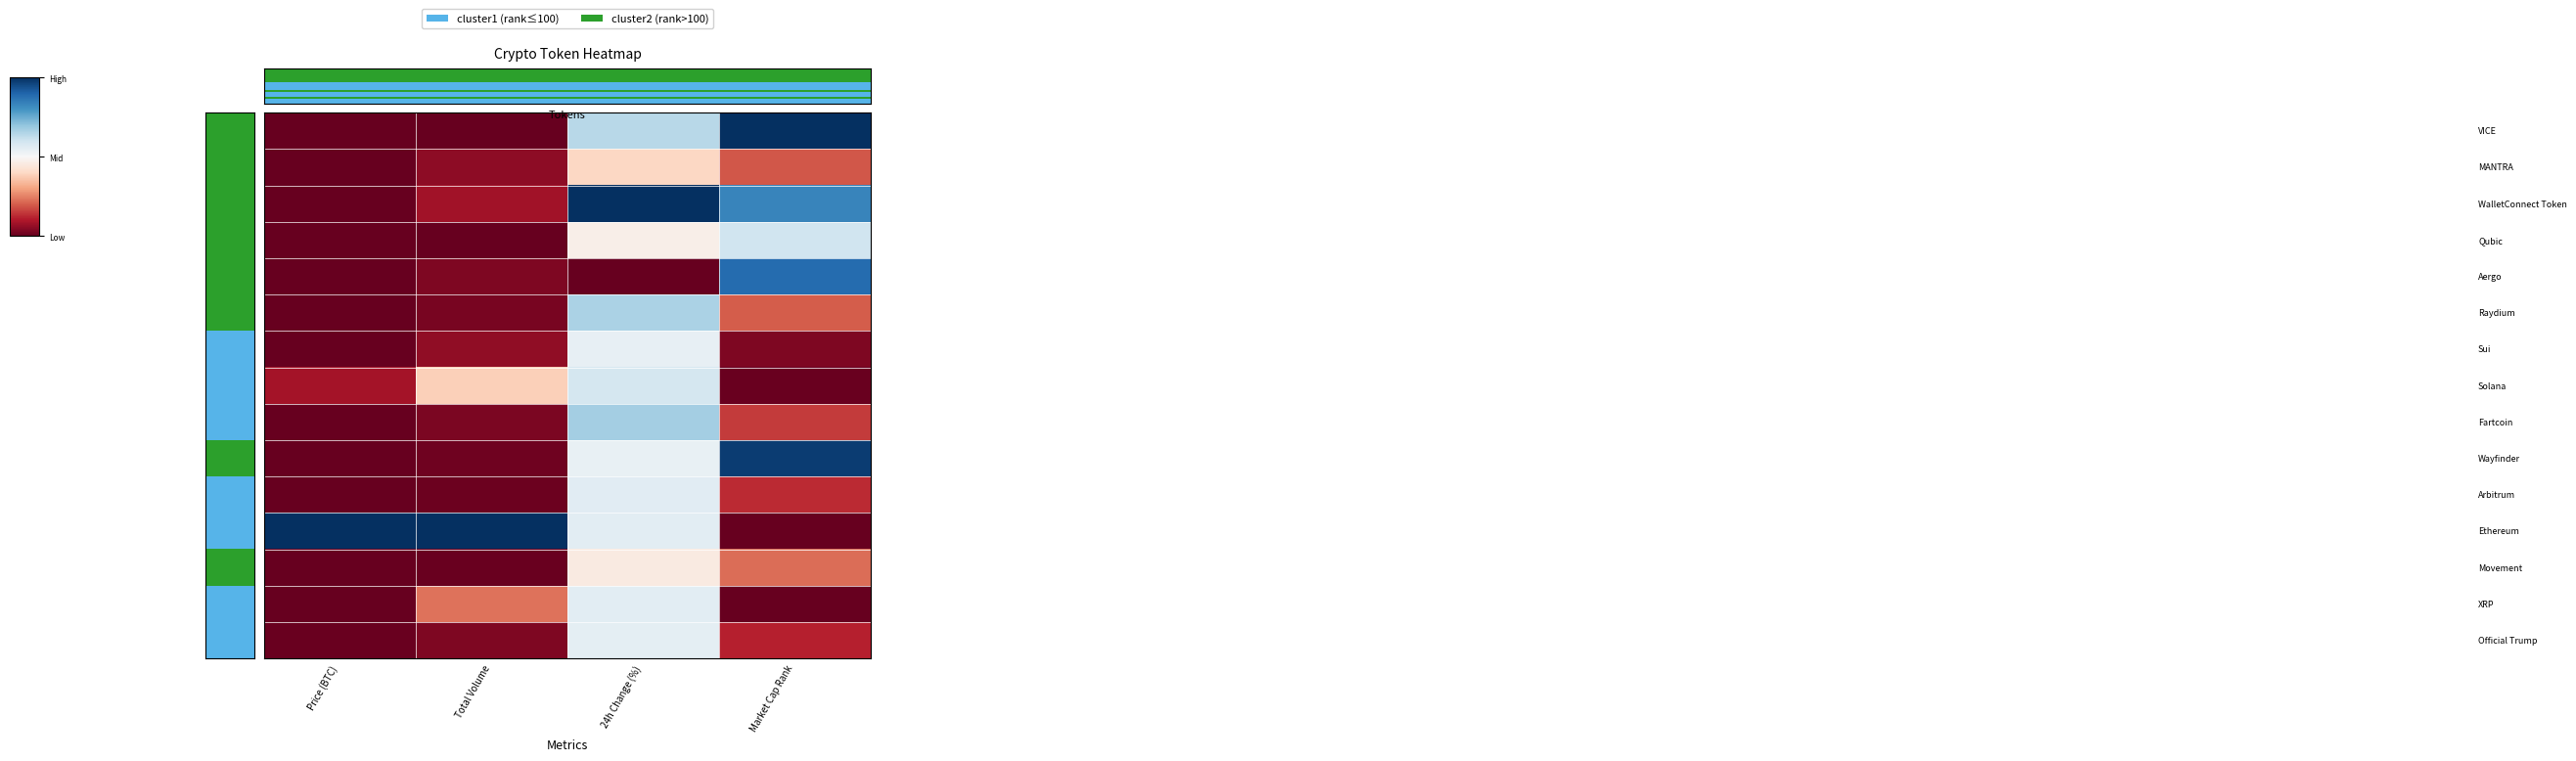

At how many categories does at least one series exceed 0?

4